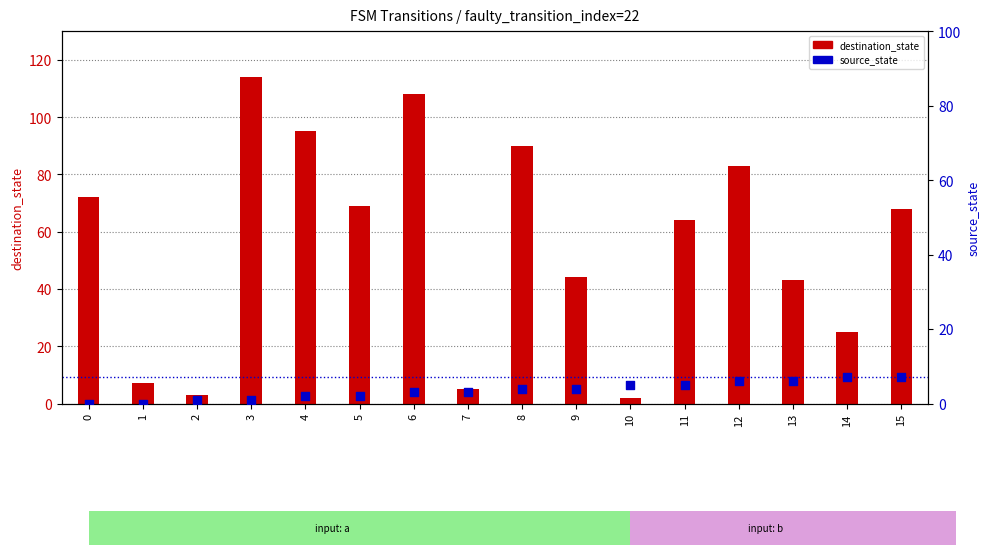

Which series has the widest spread of Y values?

destination_state